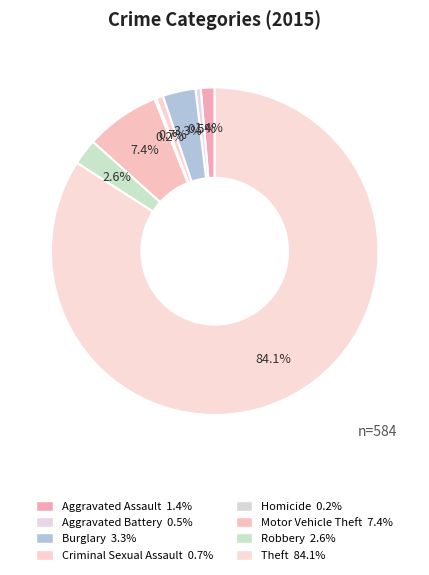

What percentage is the Criminal Sexual Assault slice, to the nearest percent?

1%